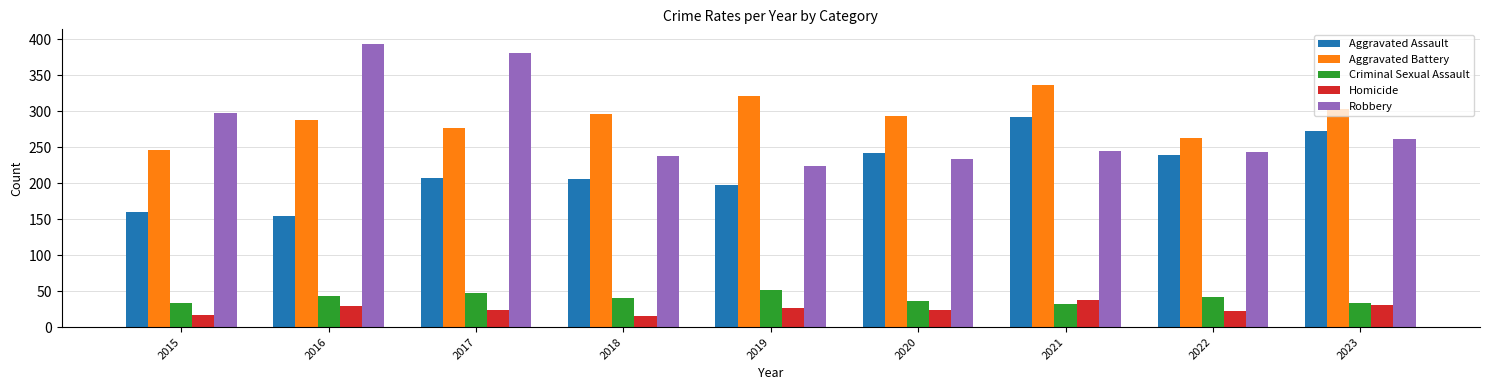

Which category has the lowest value in the Robbery series?

2019